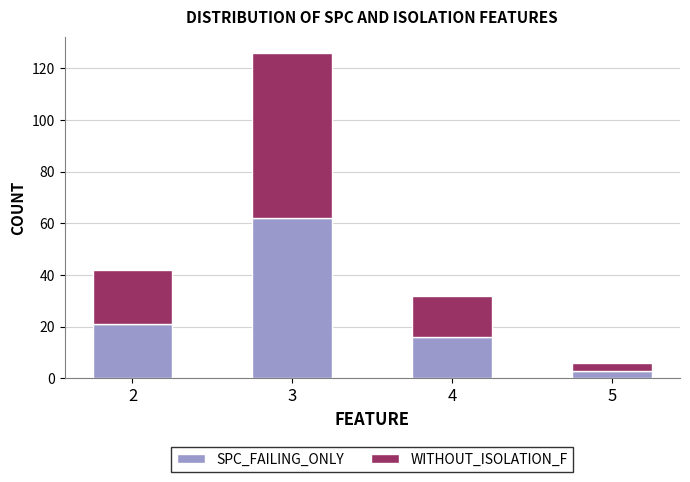

What is the total value across all series at 5?

6